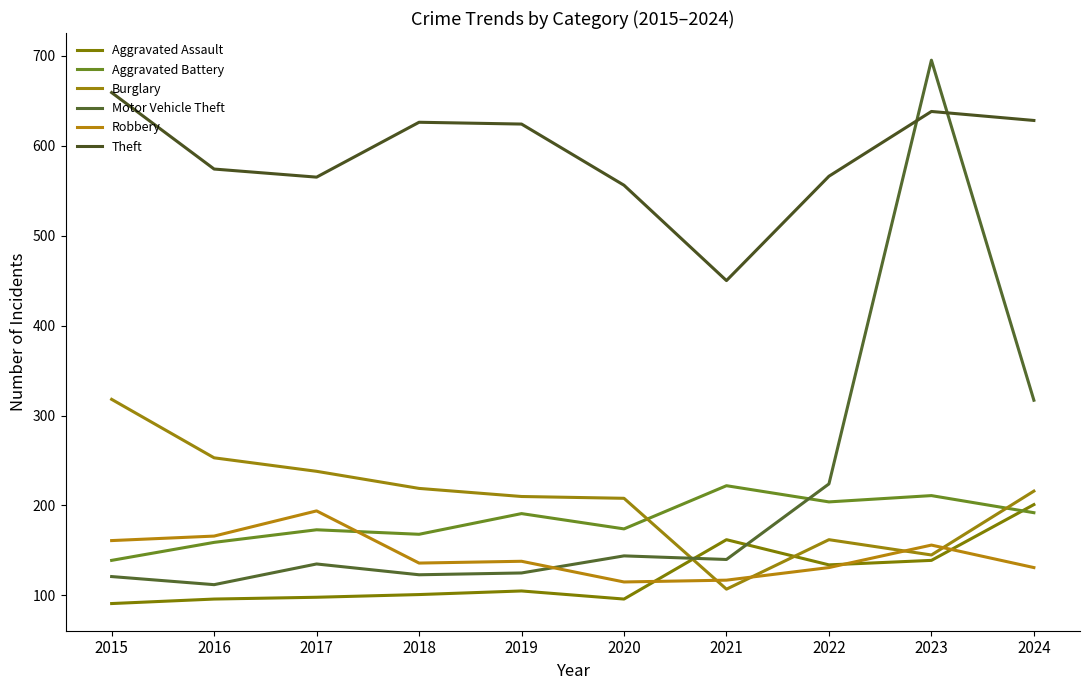

The value of Aggravated Assault at 2019 is 186. True or false?

False